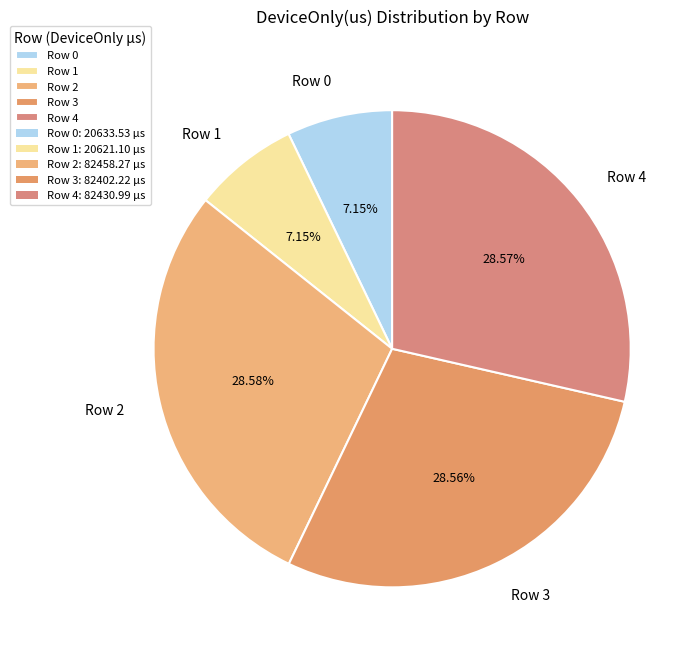

Count the number of slices in the pie.

5